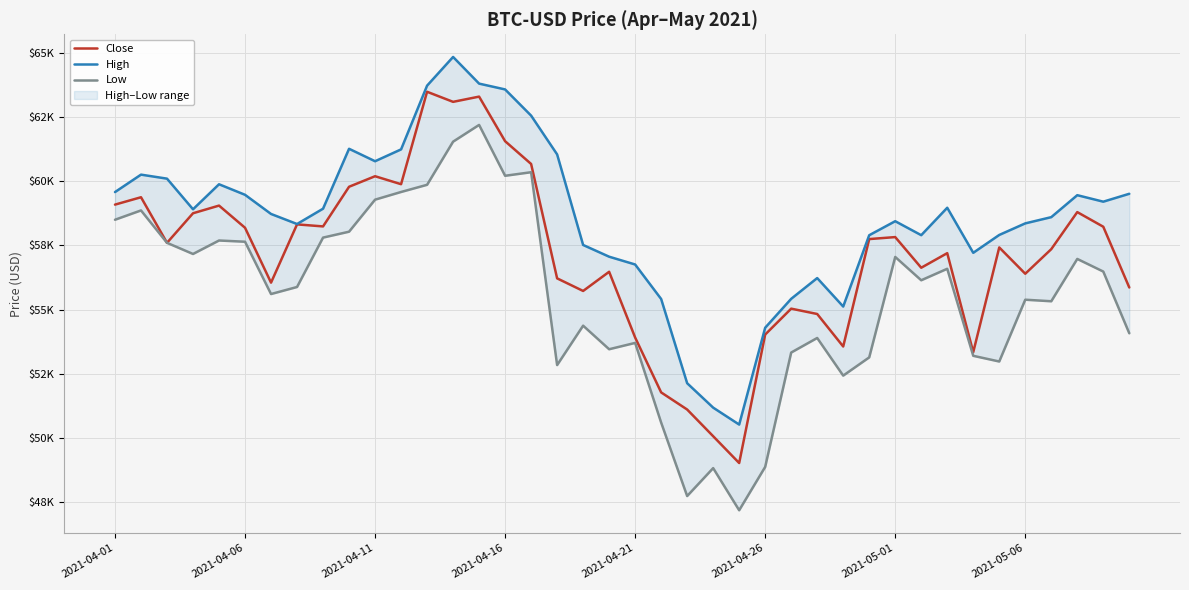

What is the greatest value displayed?

64863.1